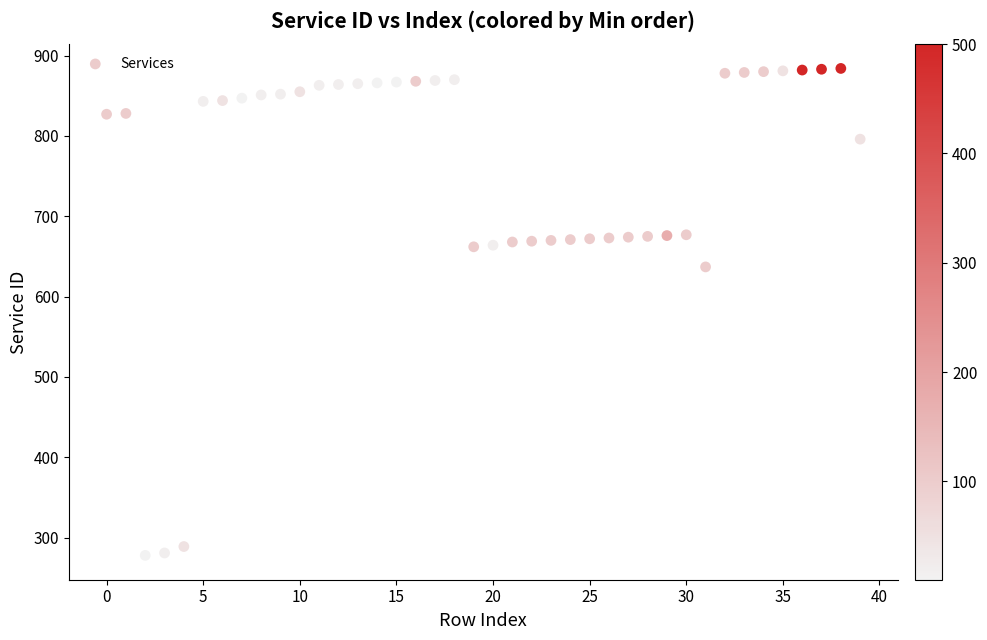

What Y value in the scatter plot is closest to 581?

637